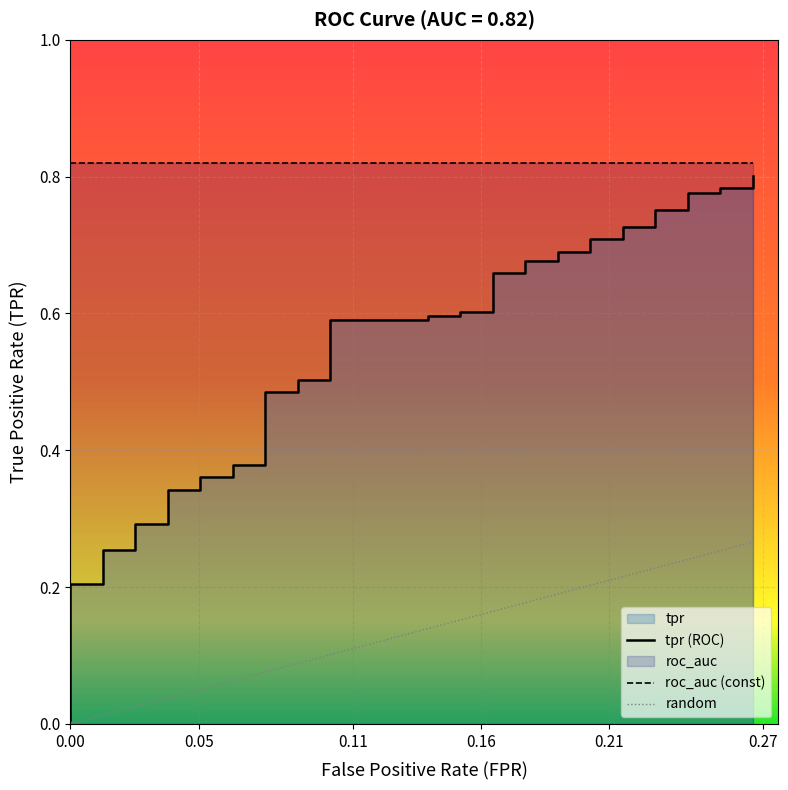

Does the chart display data point markers on the line(s)?

No